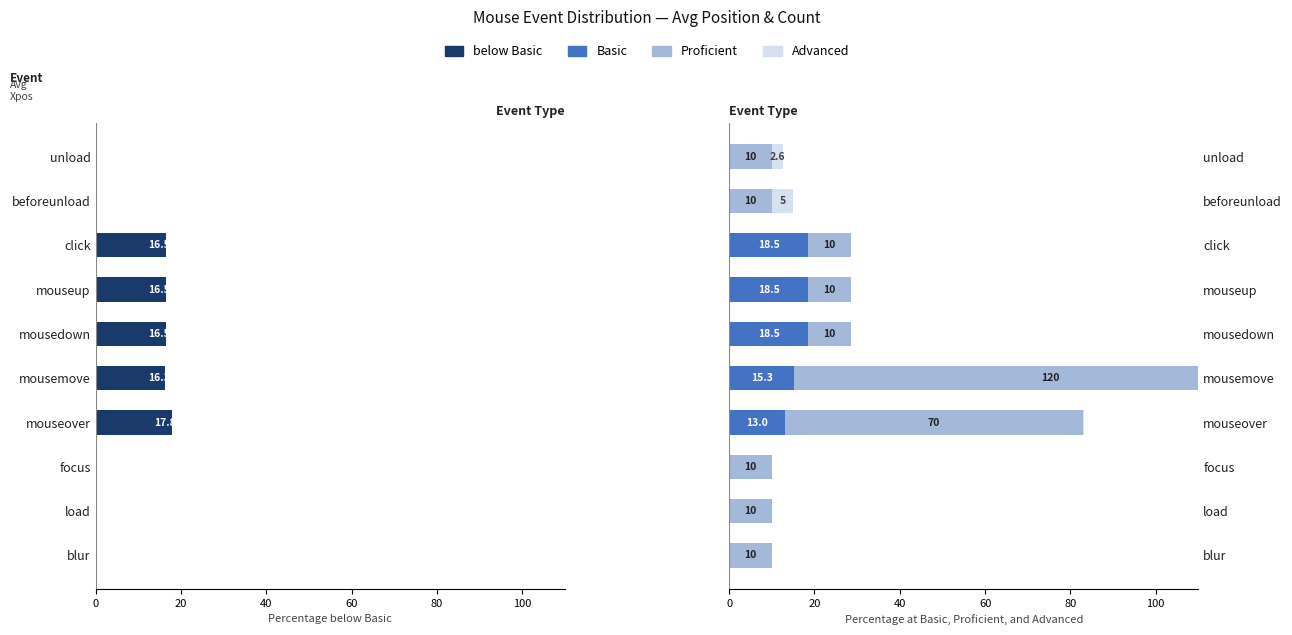

How many bars are there in each group?

4